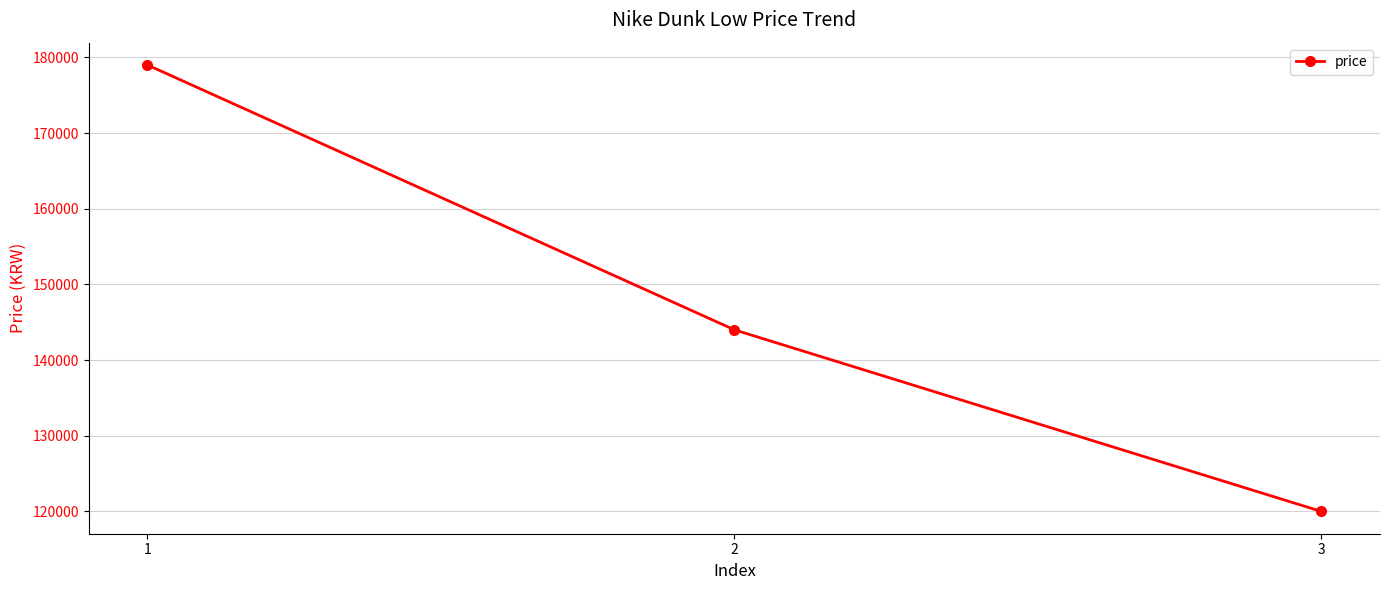

What is the difference between the values at 2 and 3?

24000